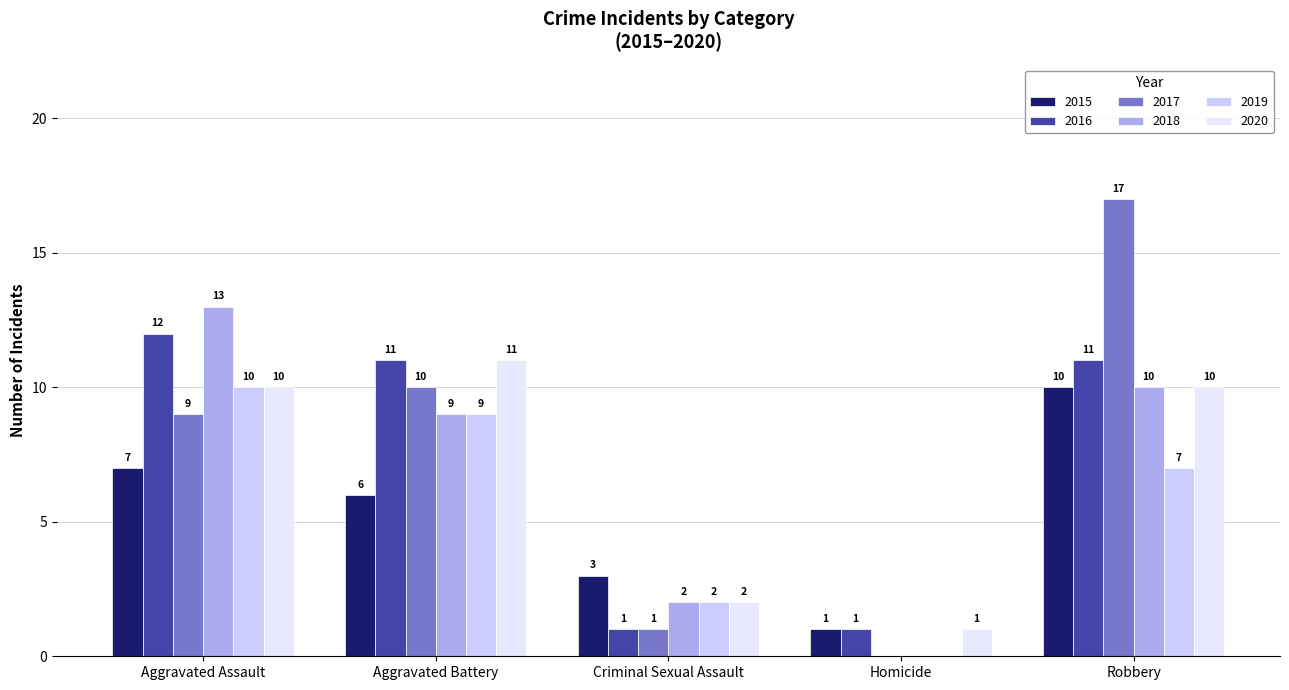

Does the chart contain stacked bars?

No